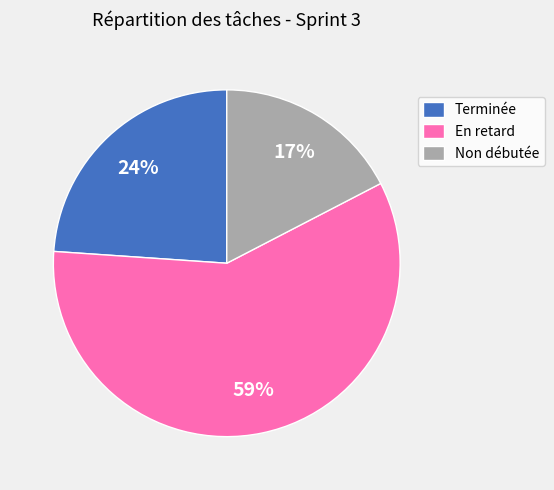

Is the sum of En retard and Terminée greater than half?

Yes